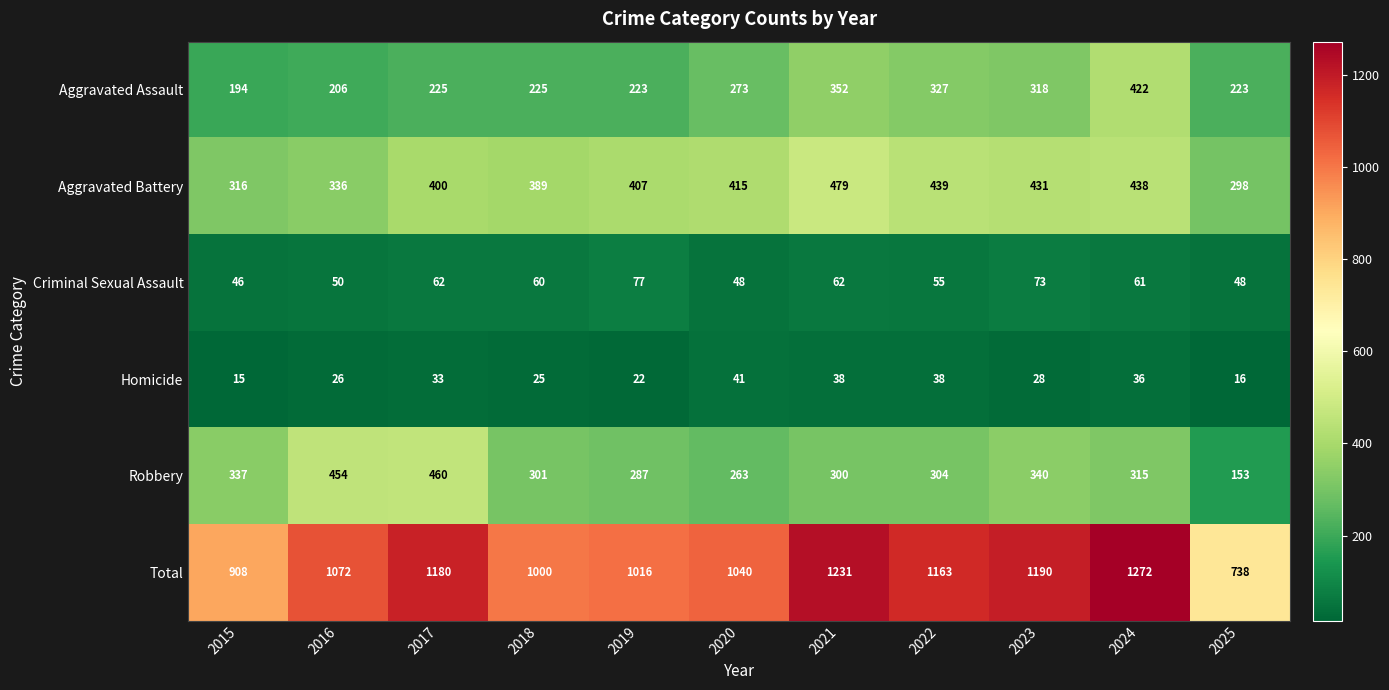

True or false: Criminal Sexual Assault has a value of 48 at 2025.

True